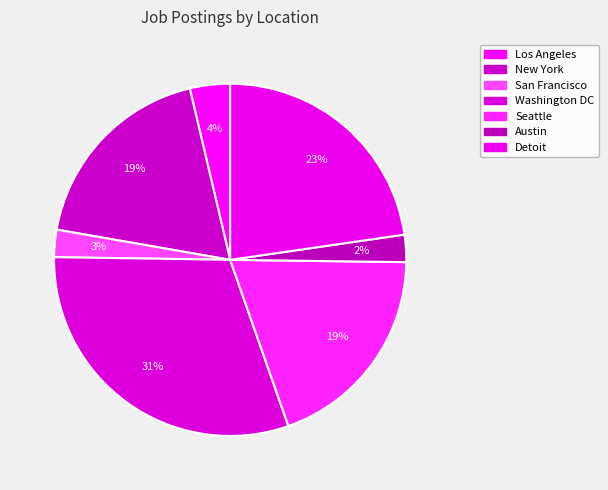

To the nearest percent, what is the difference between the Washington DC and San Francisco slice percentages?

28%